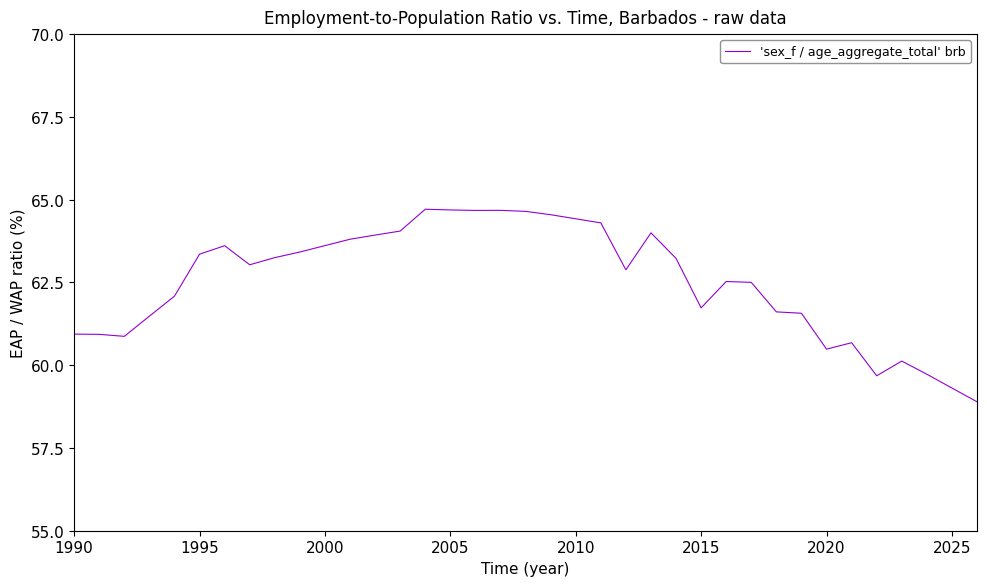

What is the greatest value displayed?

64.7